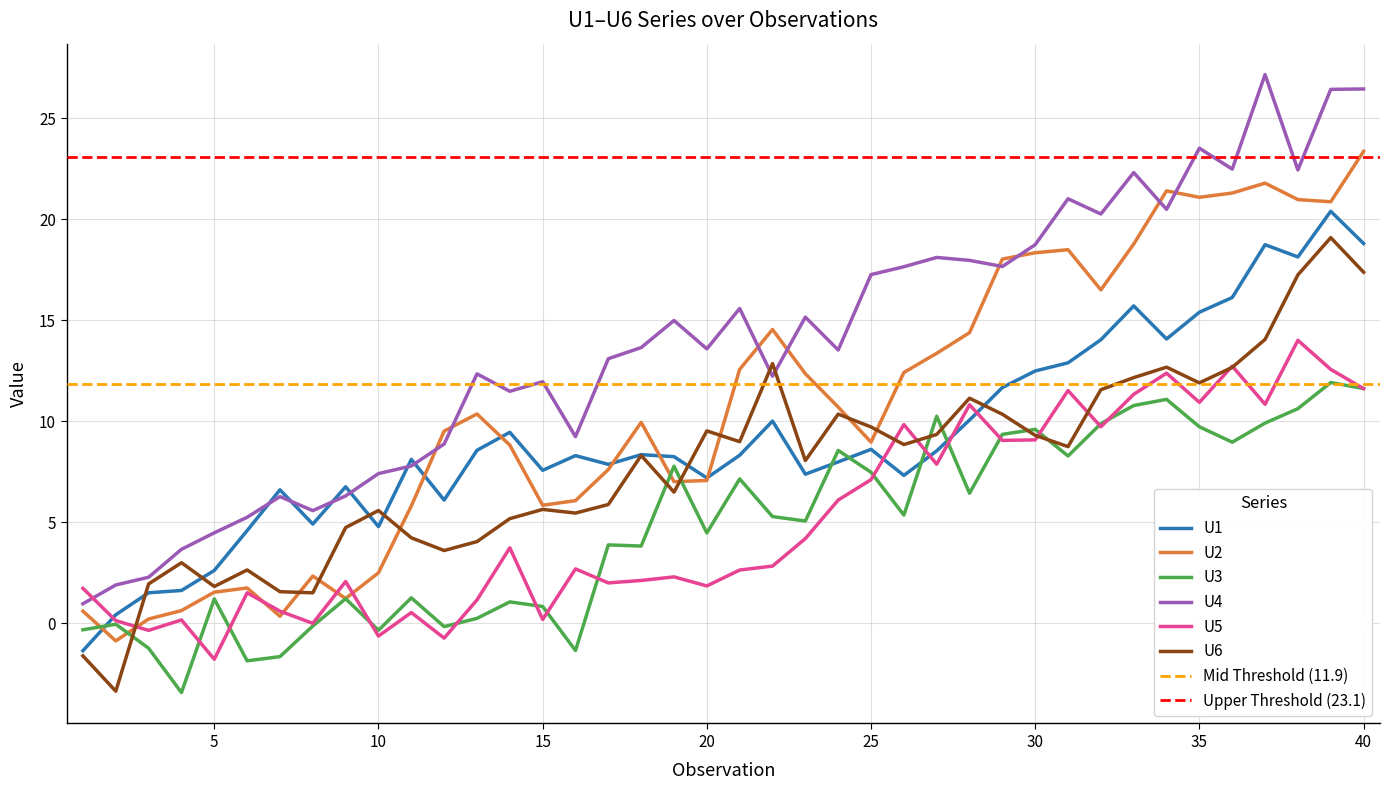

Reading left to right, what are all the values shown in this chart?

U1: 1=-1.4	2=0.4	3=1.5	4=1.6	5=2.6	6=4.6	7=6.6	8=4.9	9=6.8	10=4.8	11=8.1	12=6.1	13=8.6	14=9.4	15=7.6	16=8.3	17=7.9	18=8.3	19=8.2	20=7.2	21=8.3	22=10.0	23=7.4	24=8.0	25=8.6	26=7.3	27=8.5	28=10.1	29=11.7	30=12.5	31=12.9	32=14.0	33=15.7	34=14.1	35=15.4	36=16.1	37=18.7	38=18.1	39=20.4	40=18.8
U2: 1=0.6	2=-0.9	3=0.2	4=0.6	5=1.5	6=1.7	7=0.3	8=2.3	9=1.2	10=2.5	11=5.8	12=9.5	13=10.4	14=8.8	15=5.8	16=6.1	17=7.6	18=9.9	19=7.0	20=7.1	21=12.6	22=14.5	23=12.3	24=10.7	25=9.0	26=12.4	27=13.4	28=14.4	29=18.0	30=18.3	31=18.5	32=16.5	33=18.8	34=21.4	35=21.1	36=21.3	37=21.8	38=21.0	39=20.9	40=23.4
U3: 1=-0.3	2=-0.1	3=-1.2	4=-3.4	5=1.2	6=-1.9	7=-1.7	8=-0.1	9=1.2	10=-0.4	11=1.2	12=-0.2	13=0.2	14=1.0	15=0.8	16=-1.4	17=3.9	18=3.8	19=7.8	20=4.5	21=7.1	22=5.3	23=5.1	24=8.5	25=7.5	26=5.3	27=10.2	28=6.4	29=9.3	30=9.6	31=8.3	32=9.9	33=10.8	34=11.1	35=9.7	36=9.0	37=9.9	38=10.6	39=11.9	40=11.6
U4: 1=1.0	2=1.9	3=2.3	4=3.7	5=4.5	6=5.2	7=6.3	8=5.6	9=6.3	10=7.4	11=7.8	12=8.9	13=12.3	14=11.5	15=12.0	16=9.2	17=13.1	18=13.6	19=15.0	20=13.6	21=15.6	22=12.2	23=15.2	24=13.5	25=17.3	26=17.6	27=18.1	28=18.0	29=17.7	30=18.7	31=21.0	32=20.3	33=22.3	34=20.5	35=23.5	36=22.5	37=27.2	38=22.4	39=26.4	40=26.4
U5: 1=1.7	2=0.1	3=-0.4	4=0.2	5=-1.8	6=1.5	7=0.6	8=-0.0	9=2.1	10=-0.6	11=0.5	12=-0.7	13=1.1	14=3.7	15=0.2	16=2.7	17=2.0	18=2.1	19=2.3	20=1.8	21=2.6	22=2.8	23=4.2	24=6.1	25=7.1	26=9.8	27=7.9	28=10.8	29=9.0	30=9.1	31=11.5	32=9.7	33=11.3	34=12.4	35=10.9	36=12.7	37=10.8	38=14.0	39=12.6	40=11.6
U6: 1=-1.6	2=-3.4	3=1.9	4=3.0	5=1.8	6=2.6	7=1.6	8=1.5	9=4.7	10=5.6	11=4.2	12=3.6	13=4.0	14=5.2	15=5.6	16=5.4	17=5.9	18=8.3	19=6.5	20=9.5	21=9.0	22=12.8	23=8.0	24=10.3	25=9.7	26=8.8	27=9.3	28=11.1	29=10.3	30=9.3	31=8.7	32=11.6	33=12.2	34=12.7	35=11.9	36=12.7	37=14.0	38=17.2	39=19.1	40=17.4